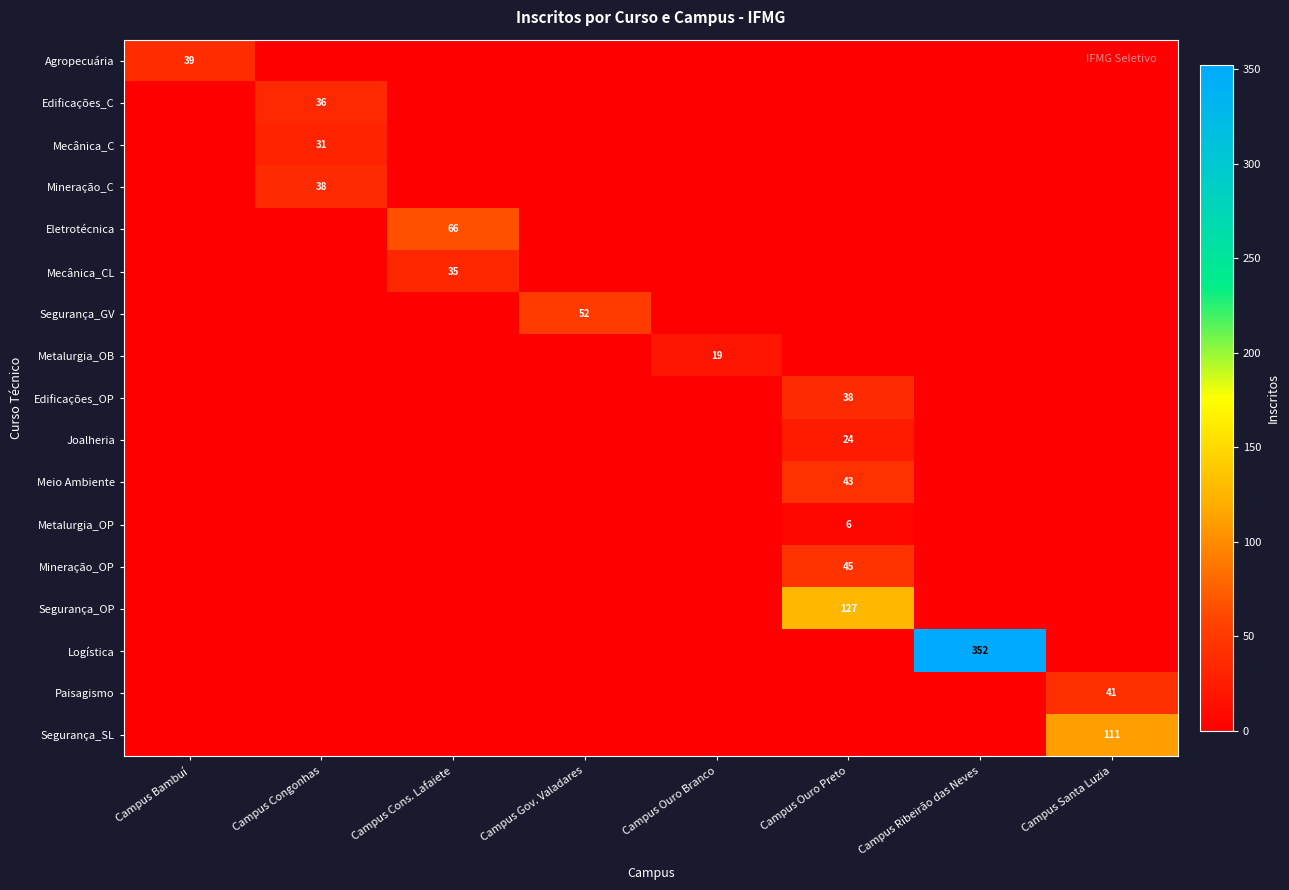

True or false: Segurança_OP has a value of 189 at Campus Ouro Preto.

False